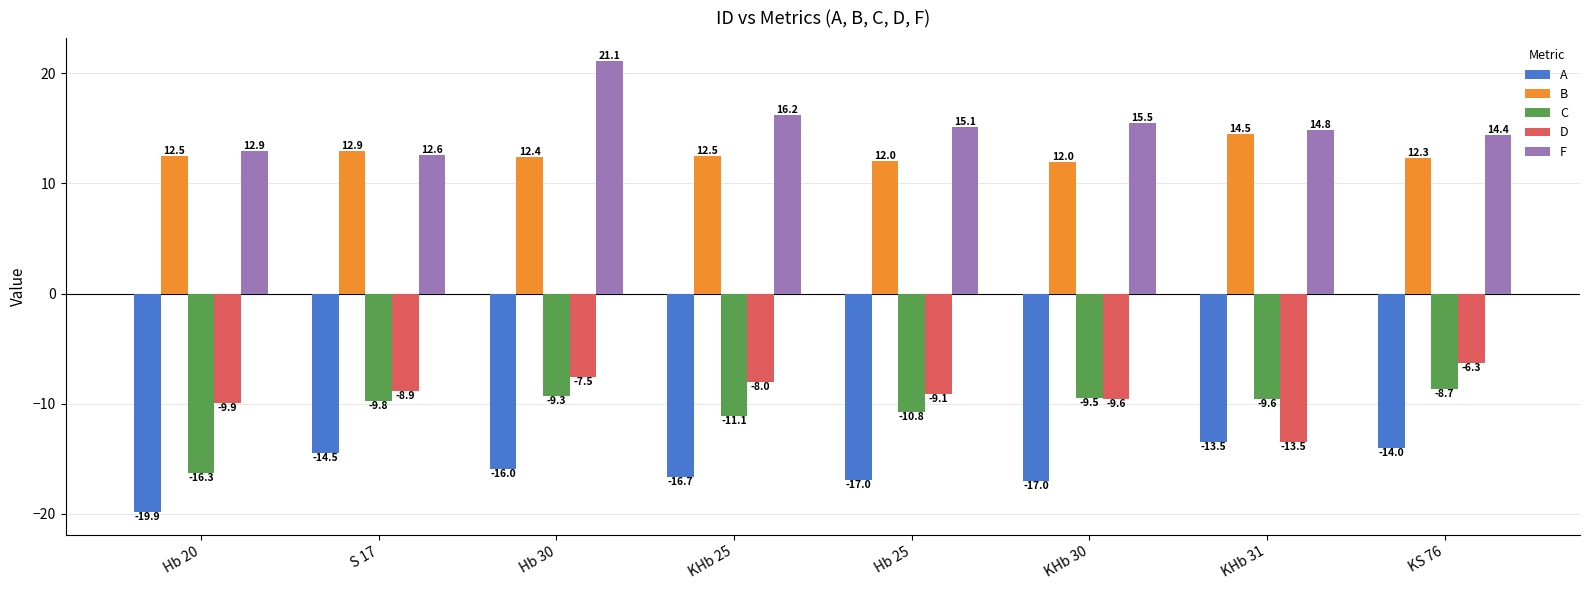

At KHb 25, list the series in order from largest to smallest.

F, B, D, C, A